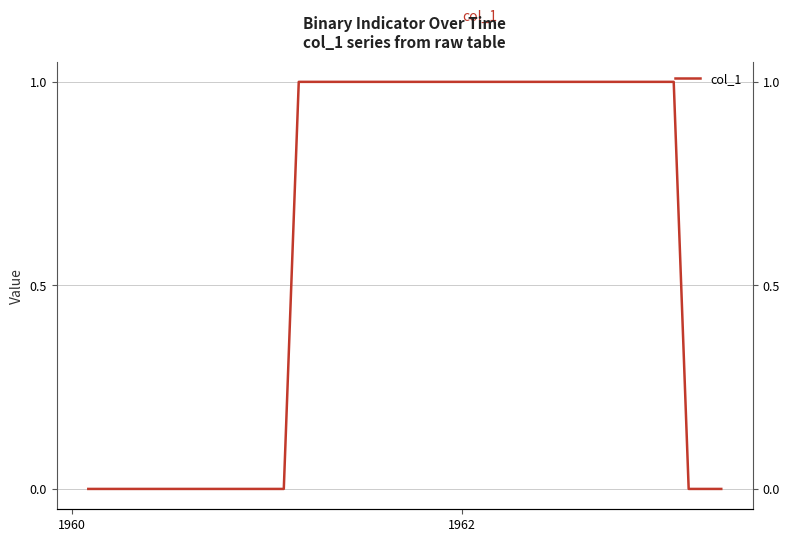

What is the greatest value displayed?

1